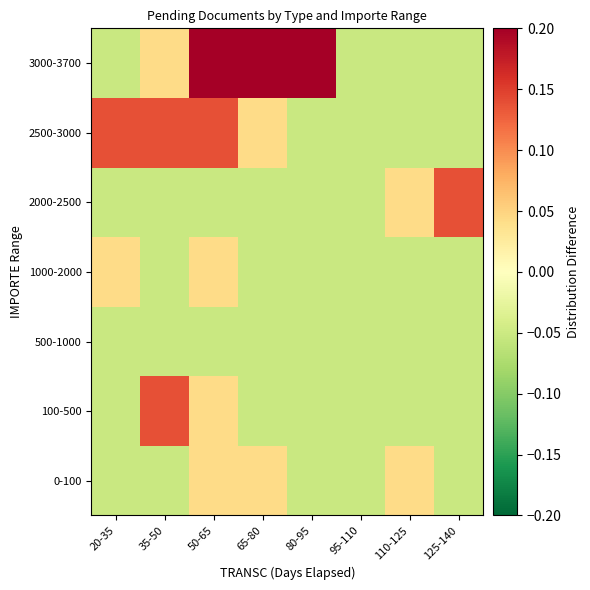

How many categories are shown in the chart?

8